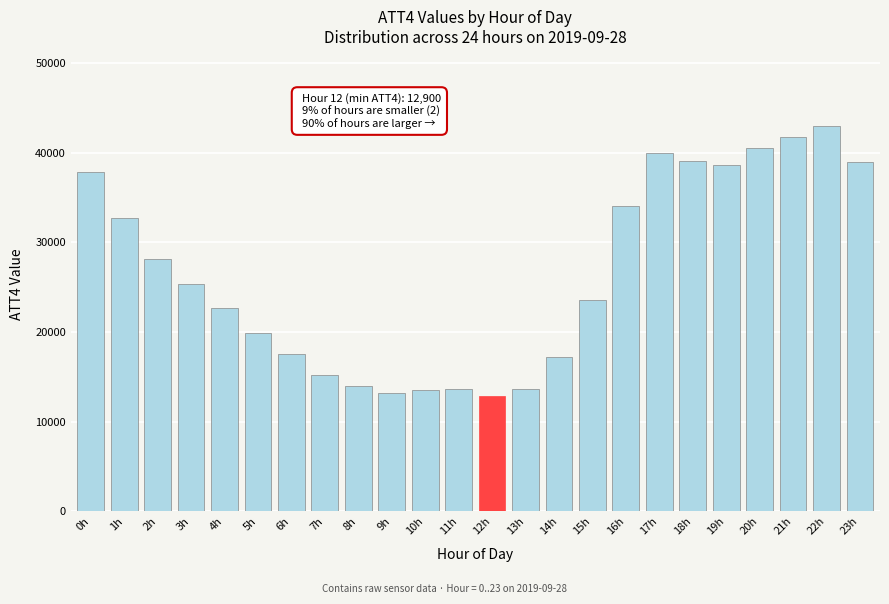

Is it true that the value at 0h is 37800?

True